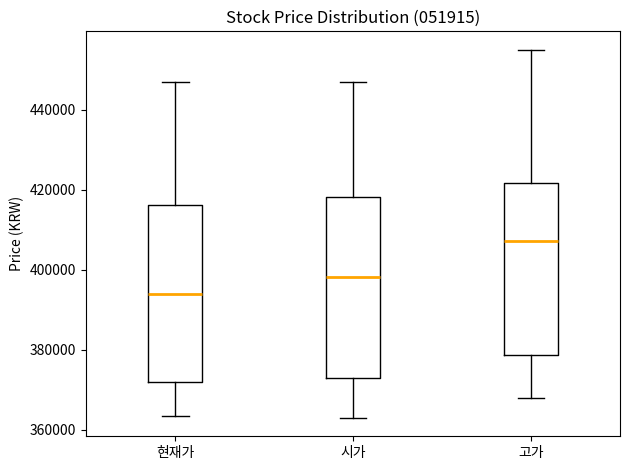

Where does the lower whisker of the box for 현재가 end on the y-axis? The values are not printed on the chart, so give them approximately, as read against the axis.

364000